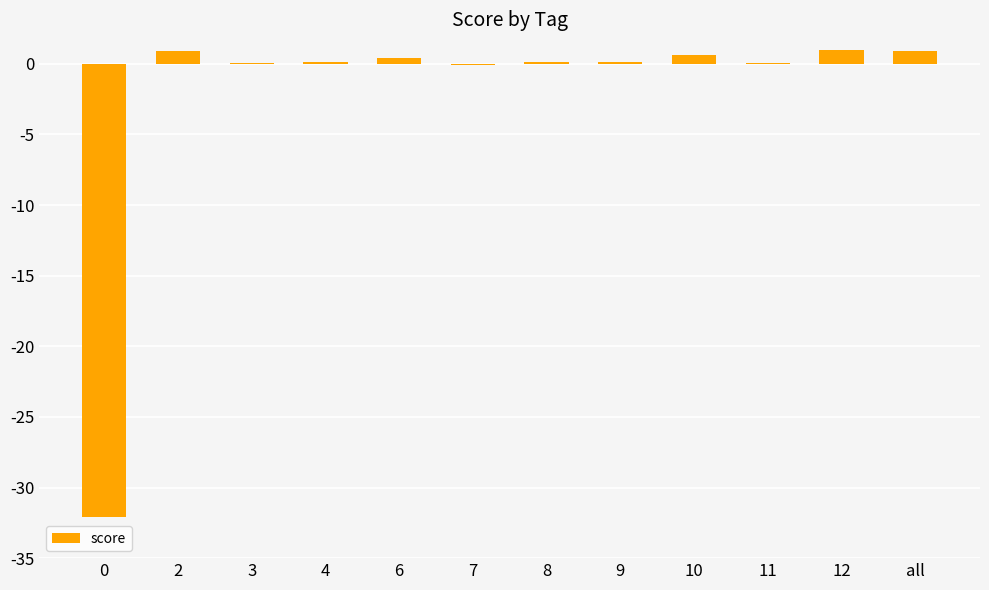

The chart shows a value of 0.0 at 3. True or false?

True